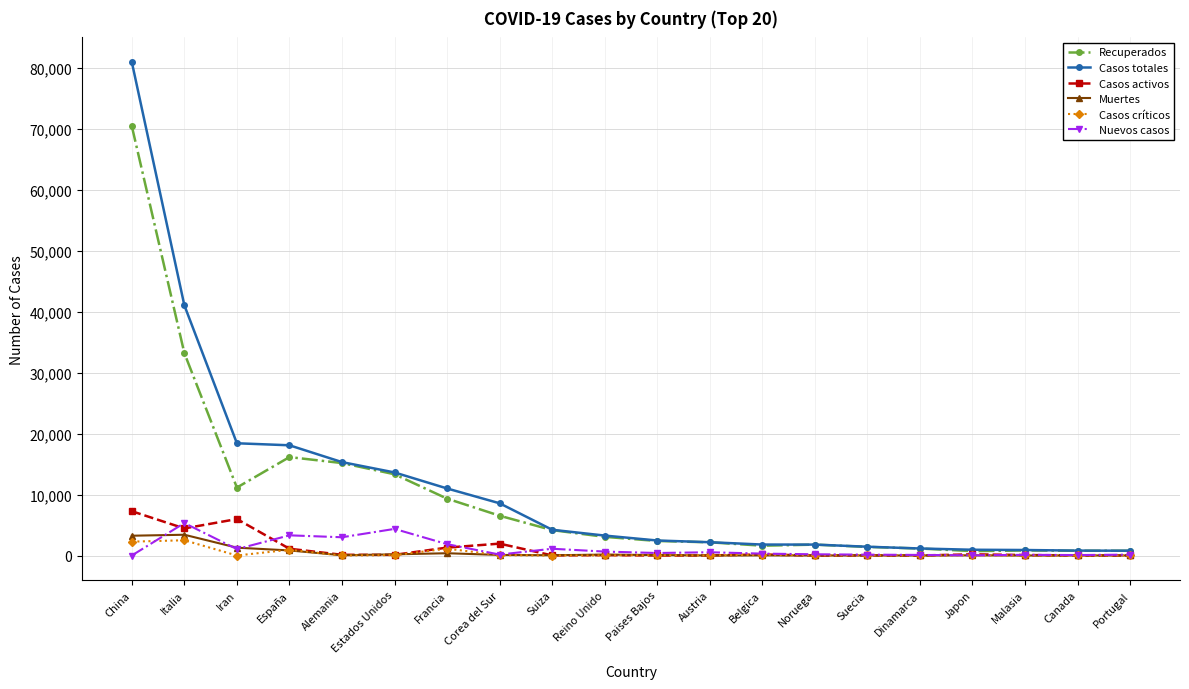

Where does the Casos totales series first go above 3269?

China